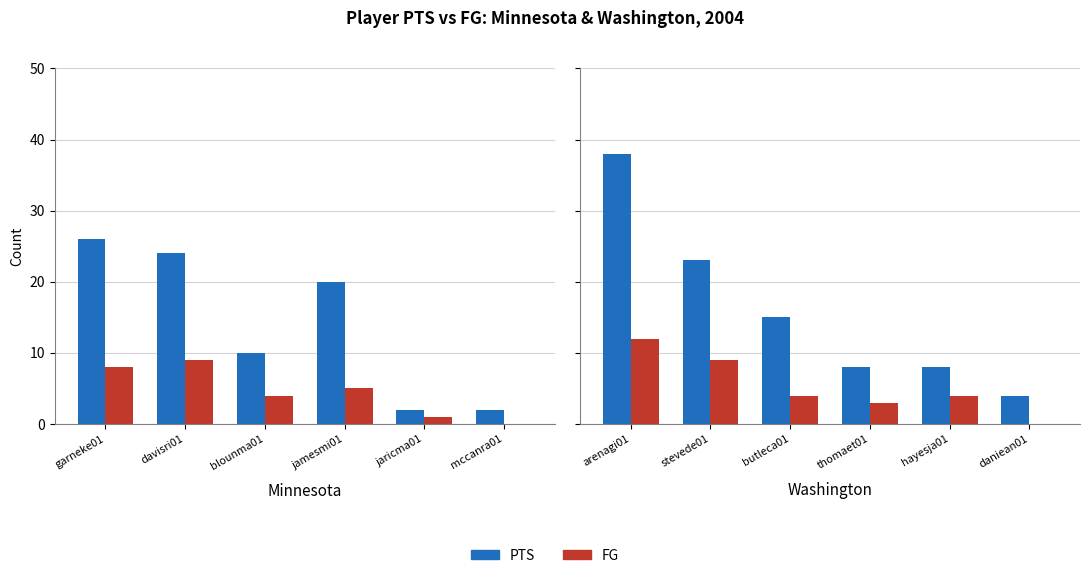

Is the value of PTS at arenagi01 greater than the value of FG at daniean01?

Yes